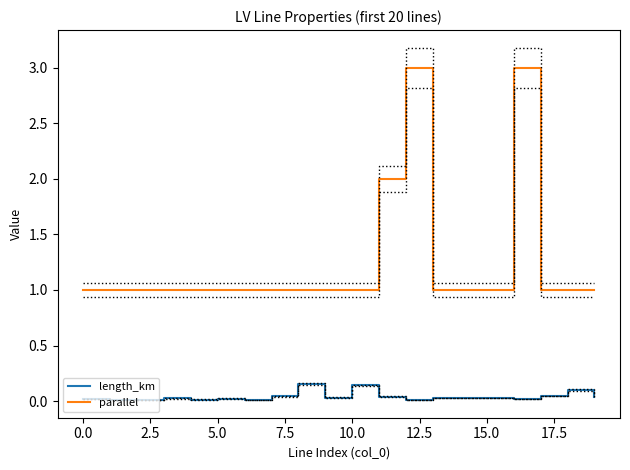

What is the highest value of the parallel series?

3.0